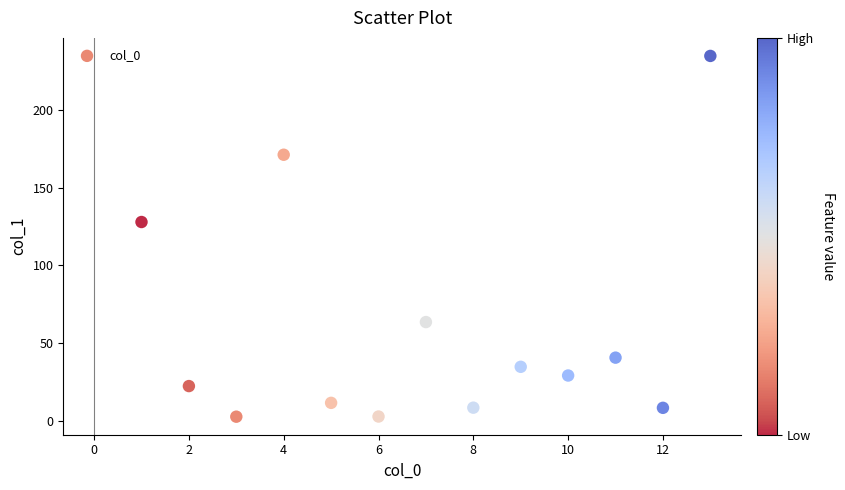

What is the range of X values (max minus min)?

12.0